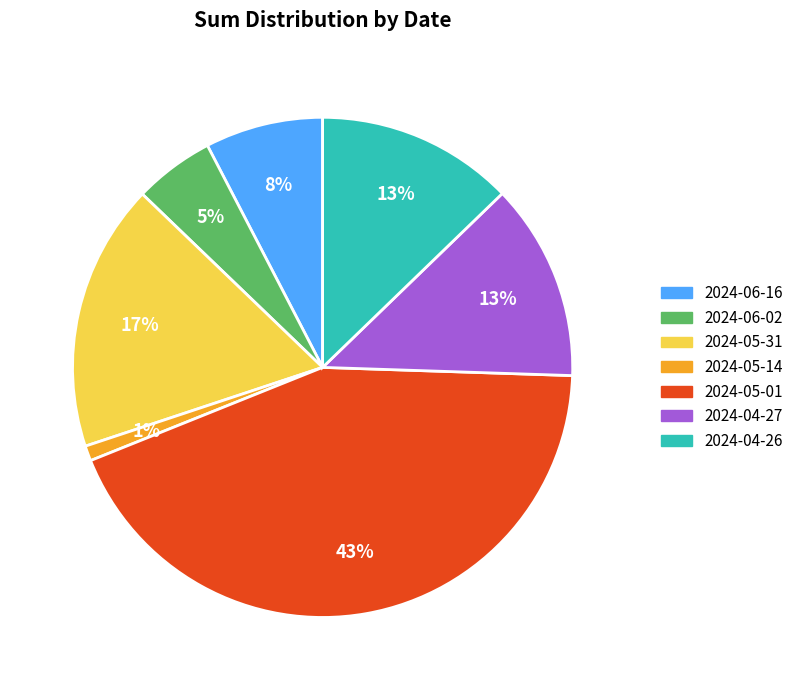

Which has a higher value, 2024-05-14 or 2024-05-31?

2024-05-31